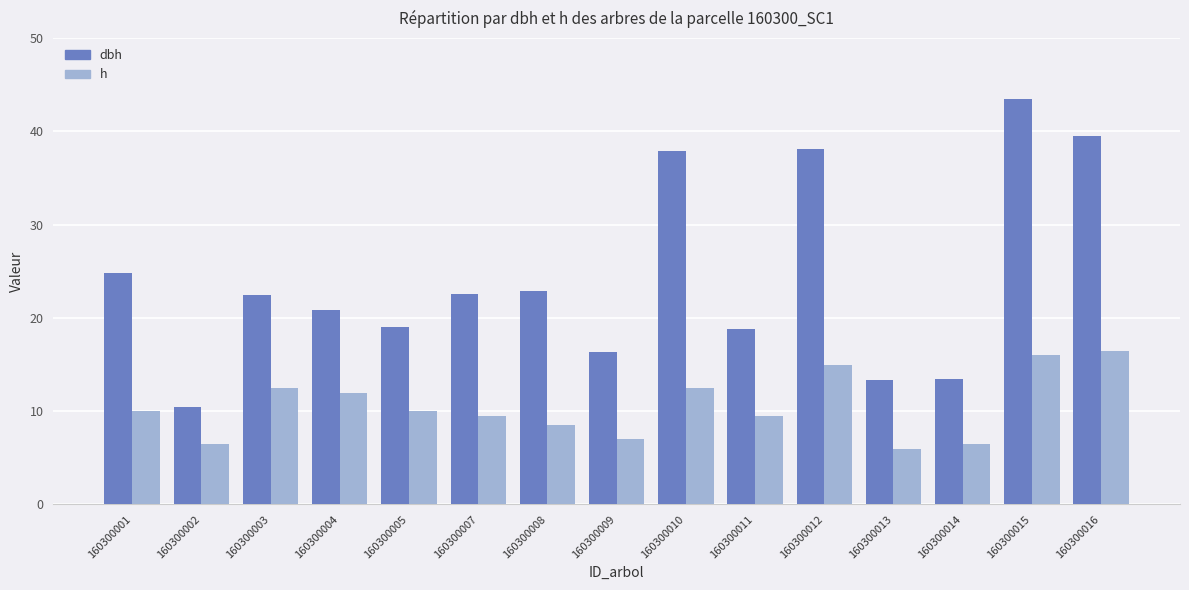

At which label is dbh closest to 27?

160300001